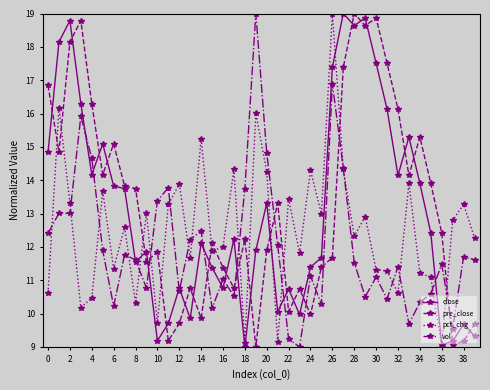

True or false: vol has more than 1 interior local peaks.

True